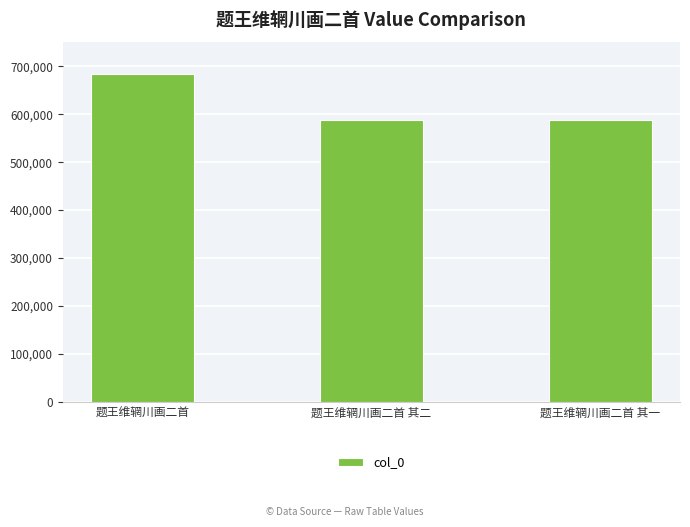

What is the average value?

620523